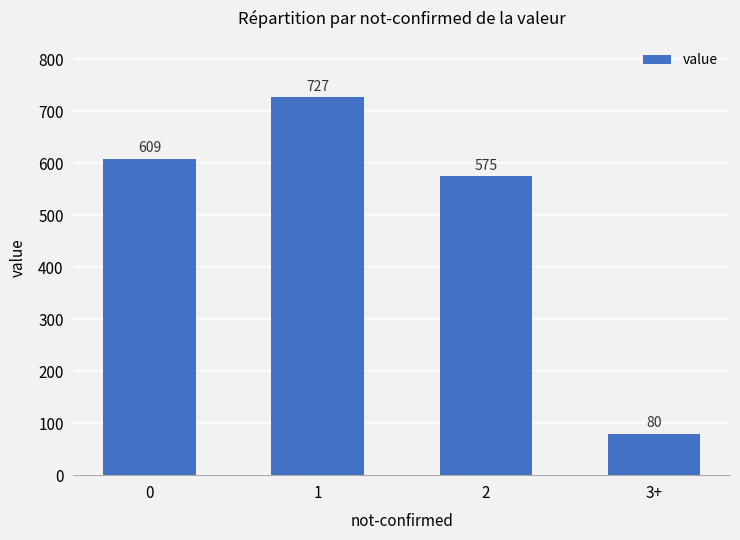

Approximately how many times larger is the value at 3+ compared to 2?

0.1